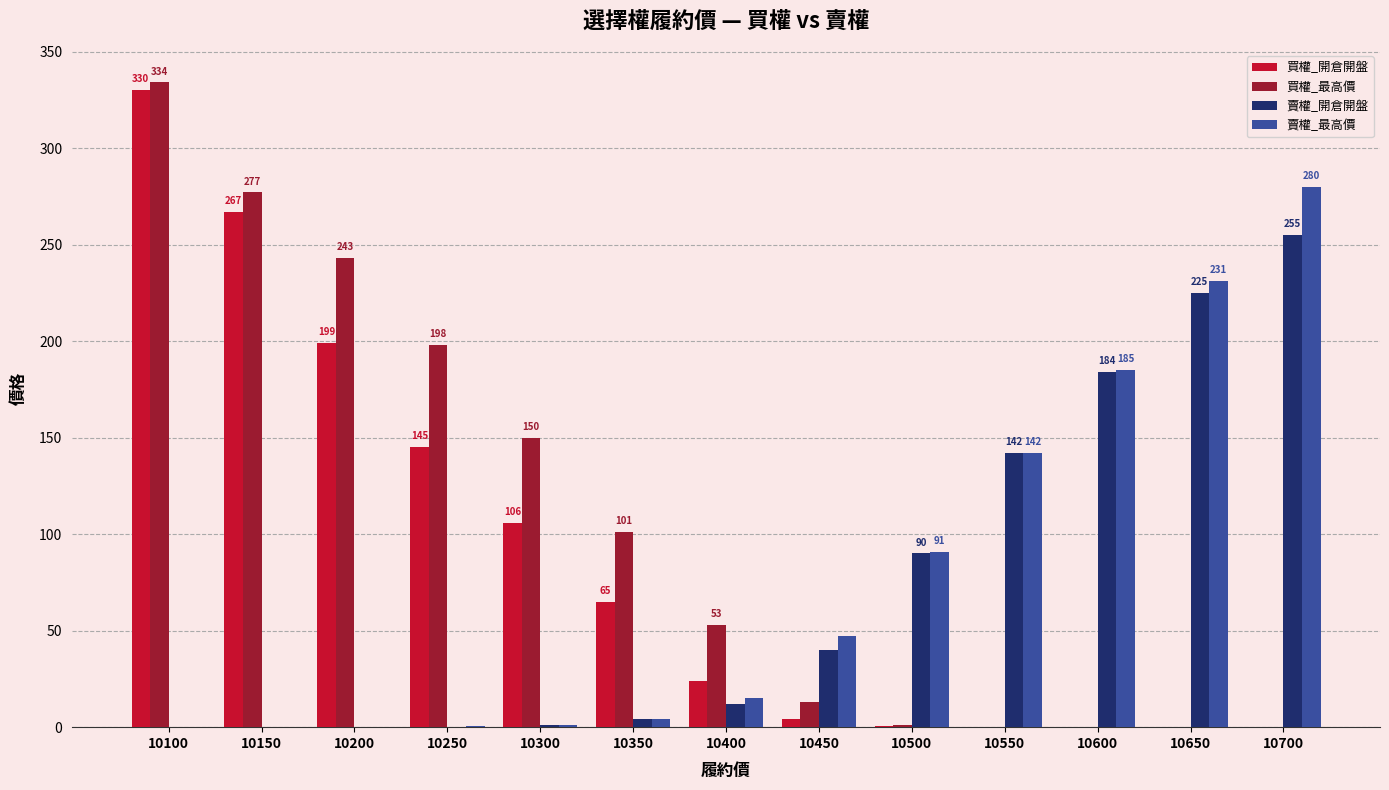

Which series has the largest total across all categories?

買權_最高價